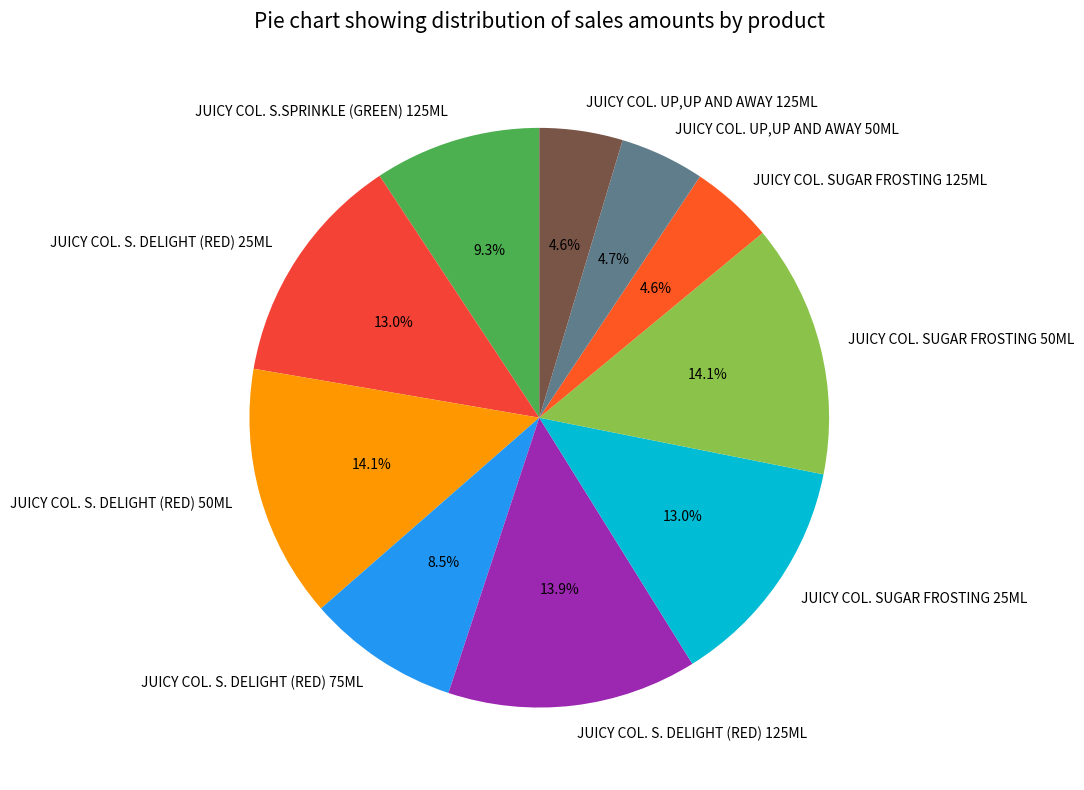

To the nearest percent, what is the average slice percentage?

10%